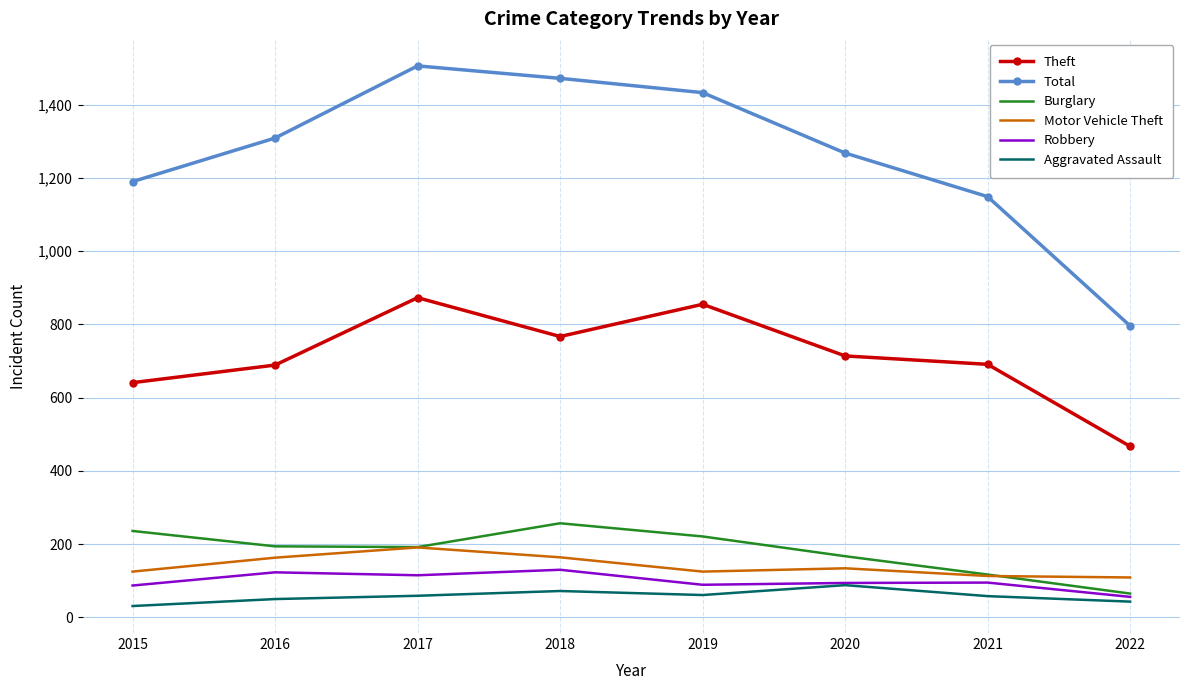

What are all the series names shown in the legend?

Theft, Total, Burglary, Motor Vehicle Theft, Robbery, Aggravated Assault